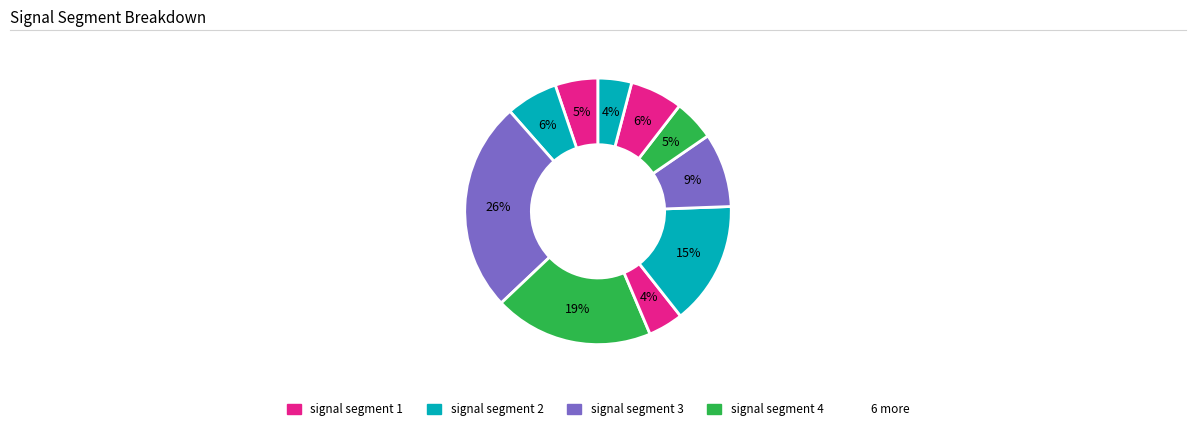

How many slices are in this pie chart?

10